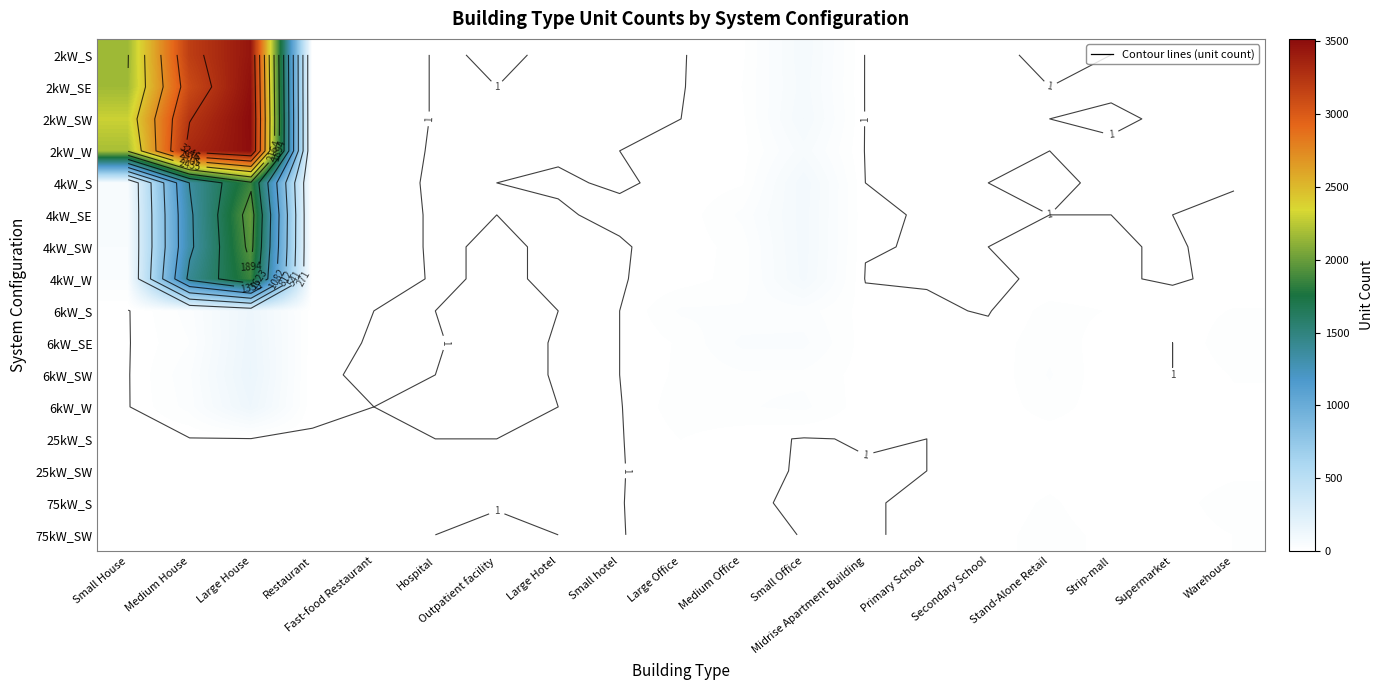

List the series in order of their peak value, highest first.

2kW_SW, 2kW_W, 2kW_SE, 2kW_S, 4kW_SE, 4kW_SW, 4kW_S, 4kW_W, 6kW_SW, 6kW_SE, 6kW_S, 6kW_W, 75kW_S, 75kW_SW, 25kW_S, 25kW_SW